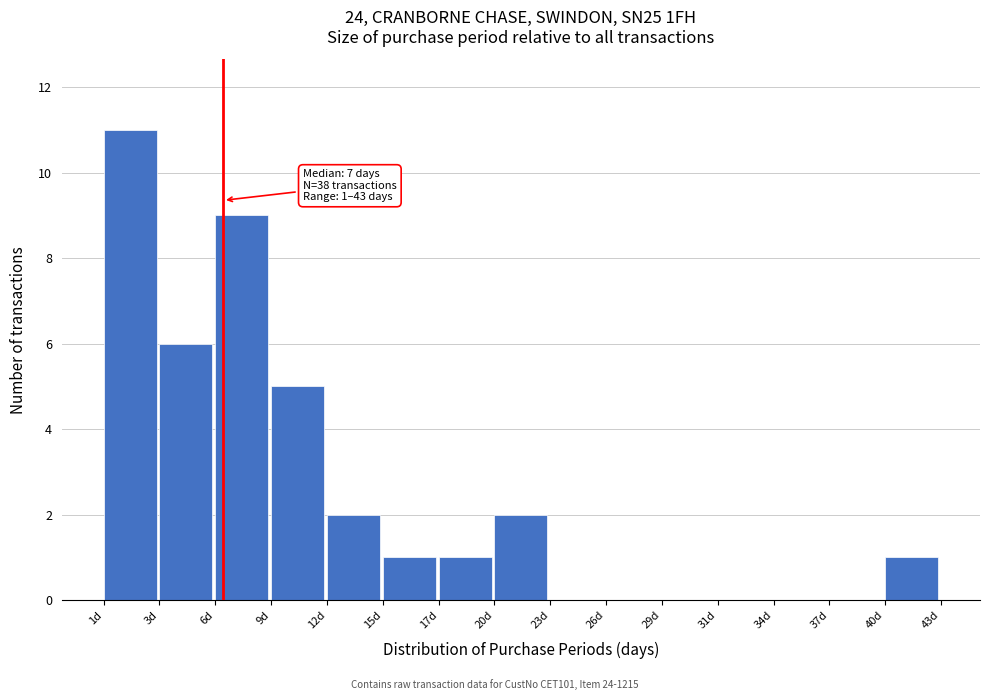

Reading left to right, what are all the values shown in this chart?

1d=11	3d=6	6d=9	9d=5	12d=2	15d=1	17d=1	20d=2	23d=0	26d=0	29d=0	31d=0	34d=0	37d=0	40d=1